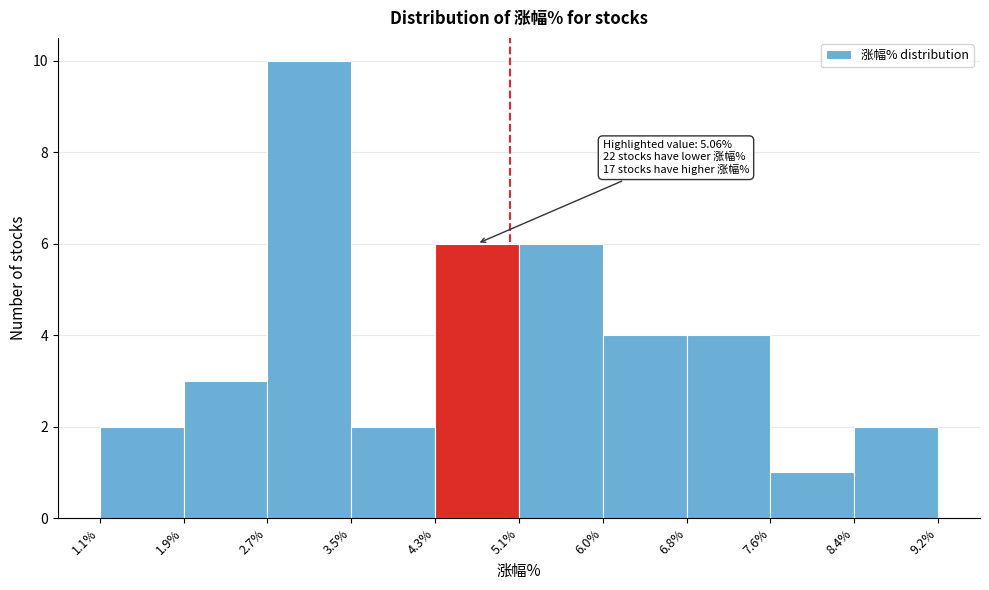

Over which range of the x-axis is the bar tallest?

2.7% to 3.5%